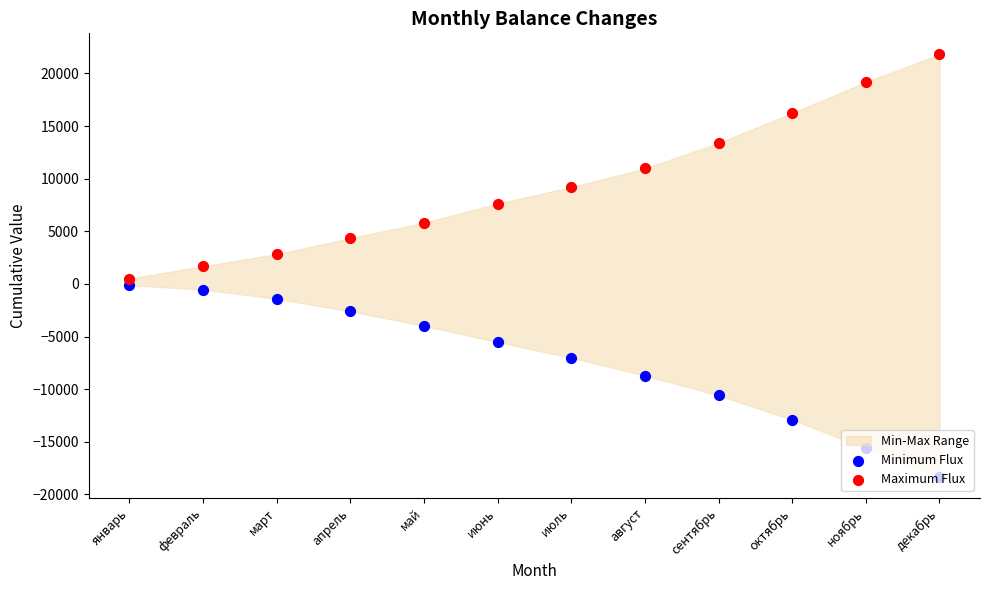

At which category is the sum across all series the highest?

ноябрь